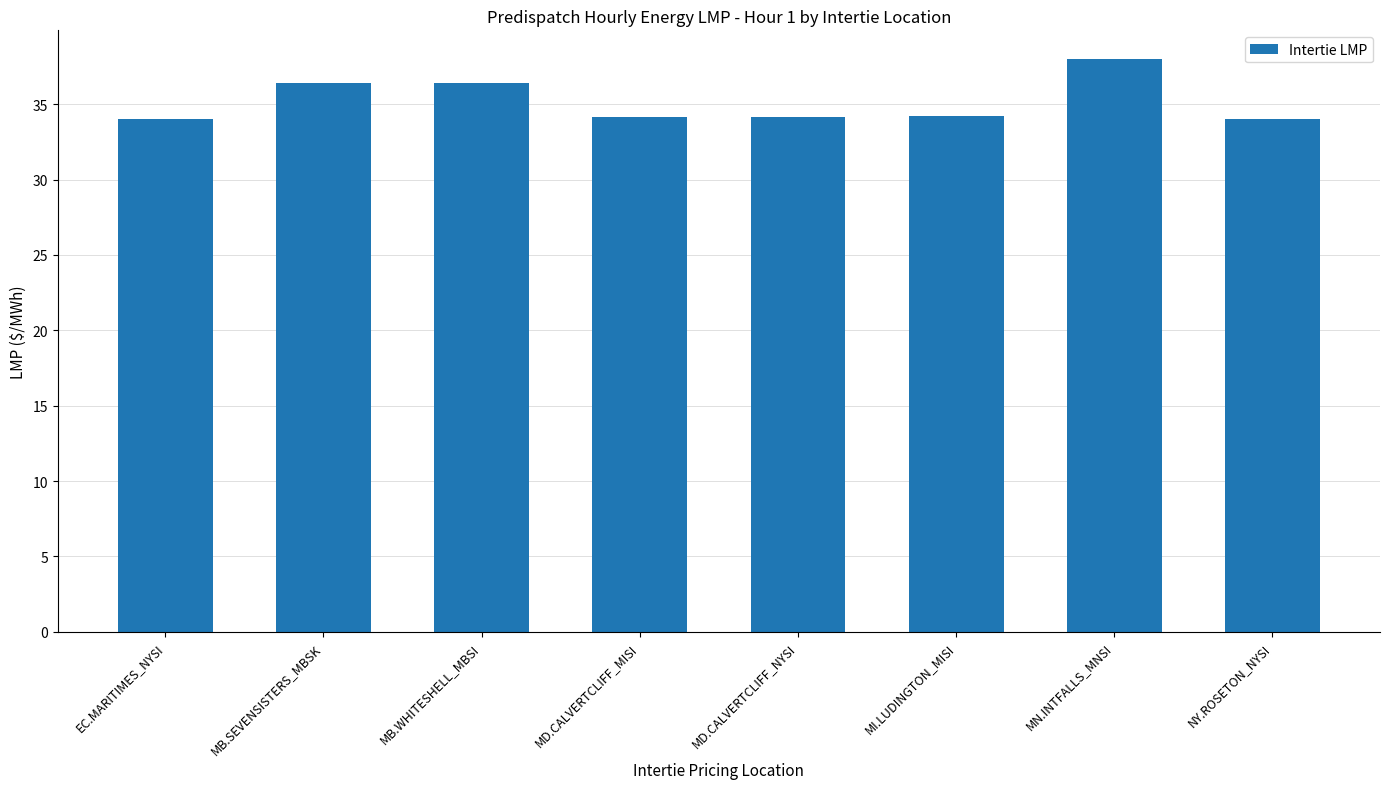

How many bars are there in total?

8